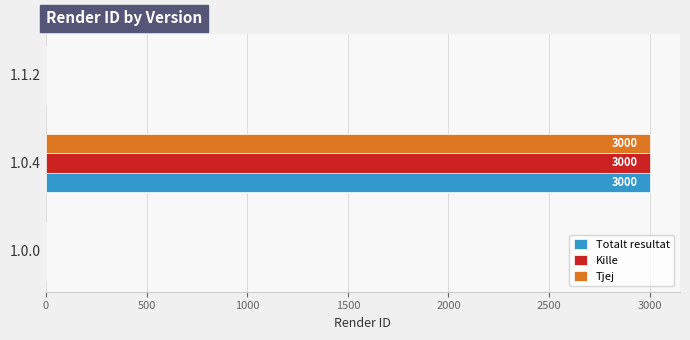

What is the greatest value displayed?

3000